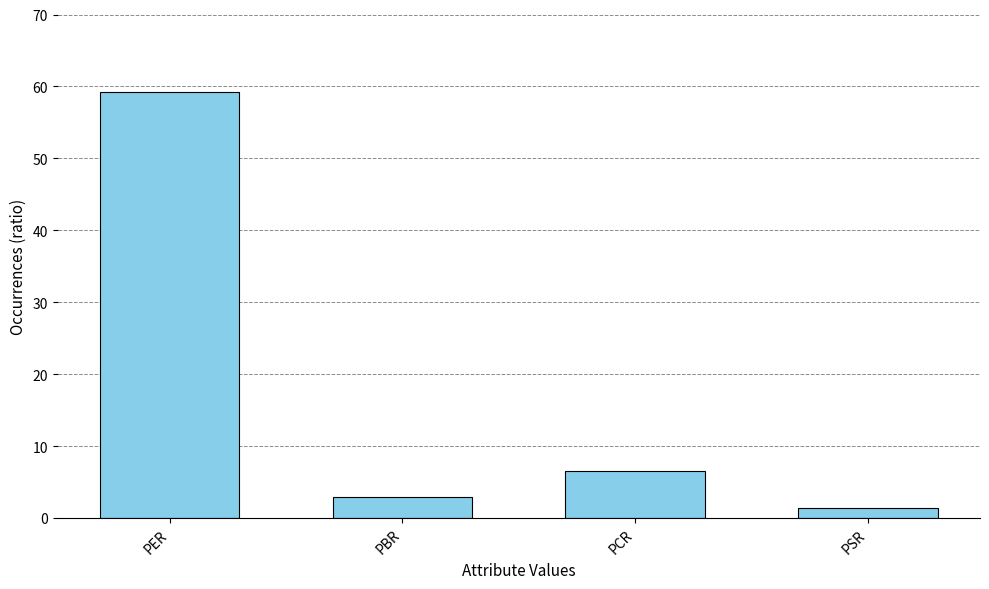

What is the approximate value at PSR?

1.4